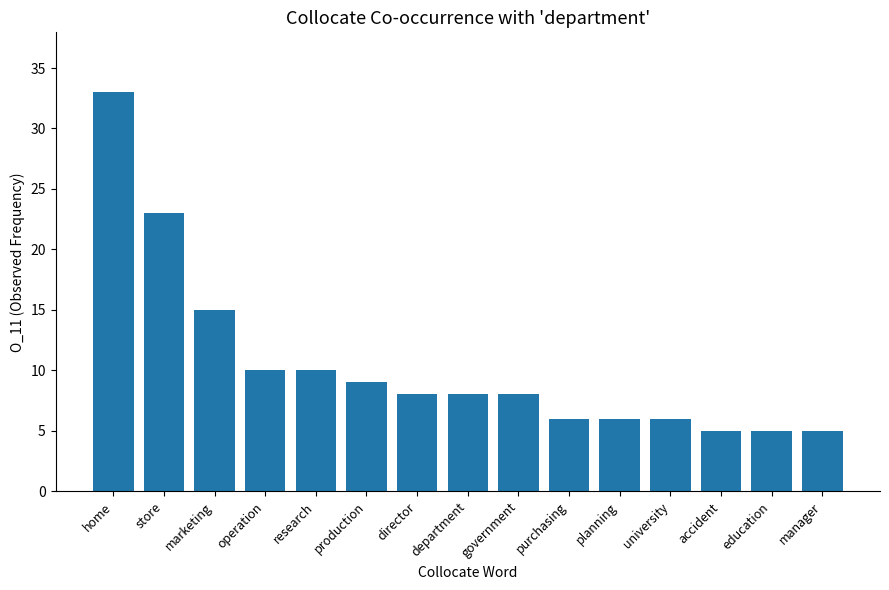

Which has a higher value, university or manager?

university